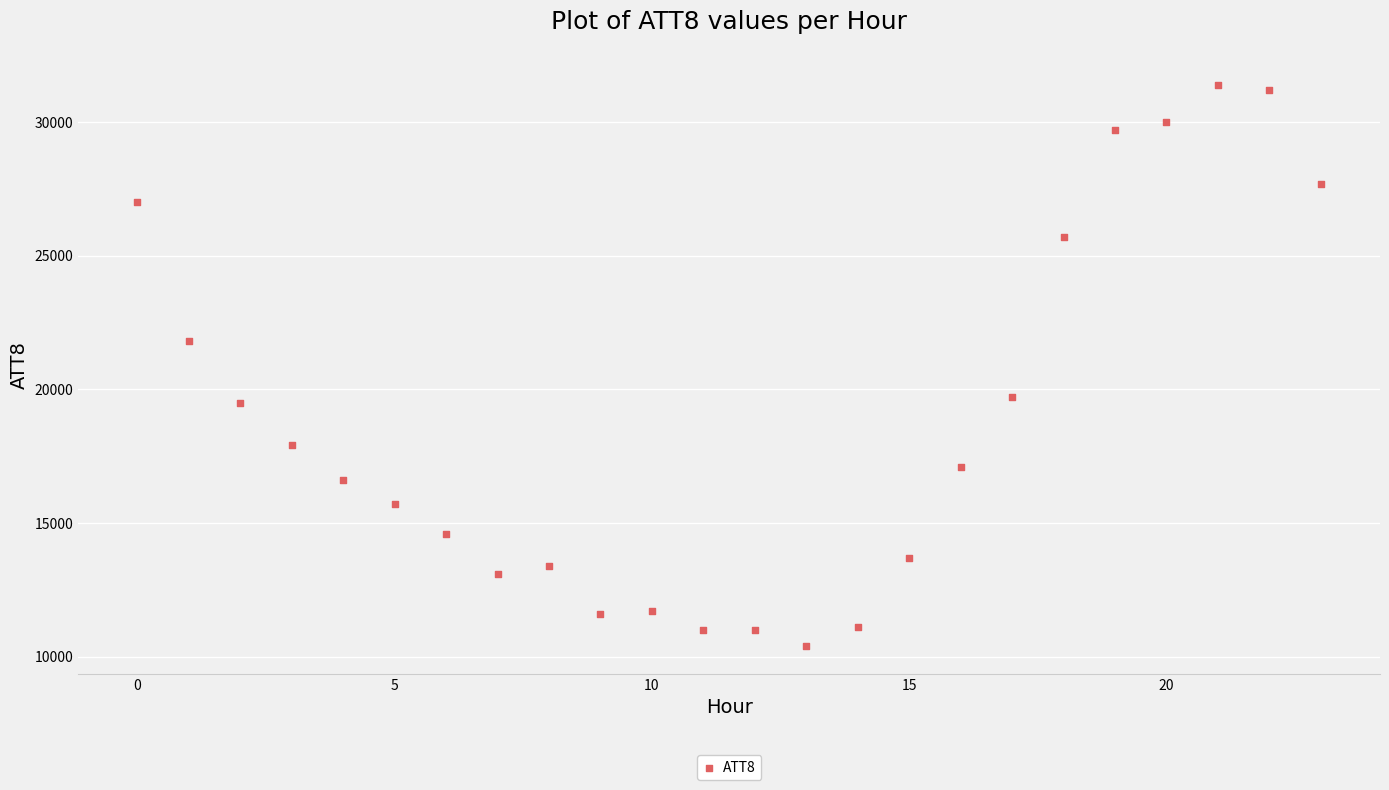

What is the range of Y values (max minus min)?

21000